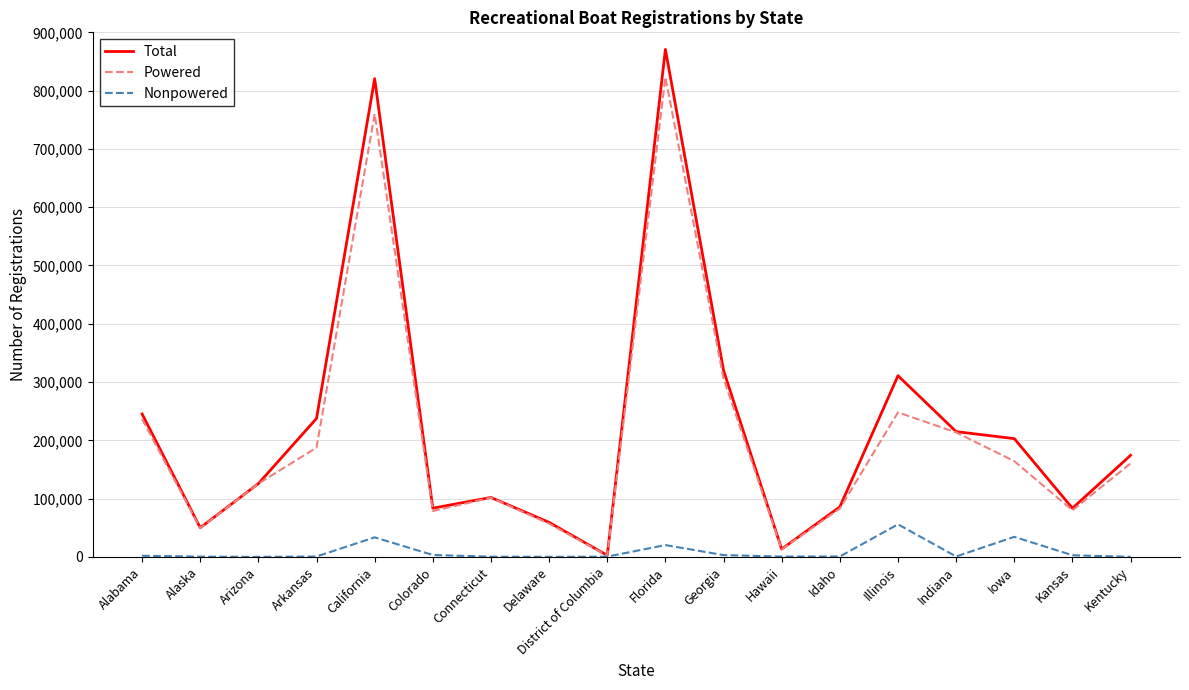

What is the total value across all series at Delaware?

116187